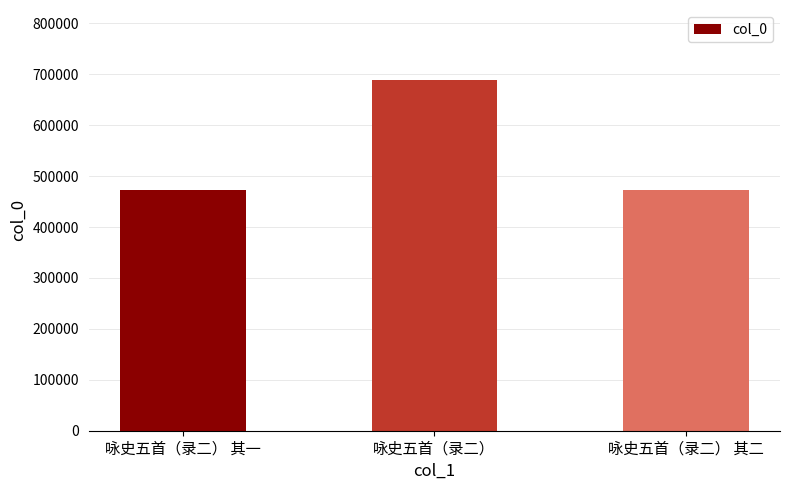

At which label is the value closest to 580341?

咏史五首（录二） 其一